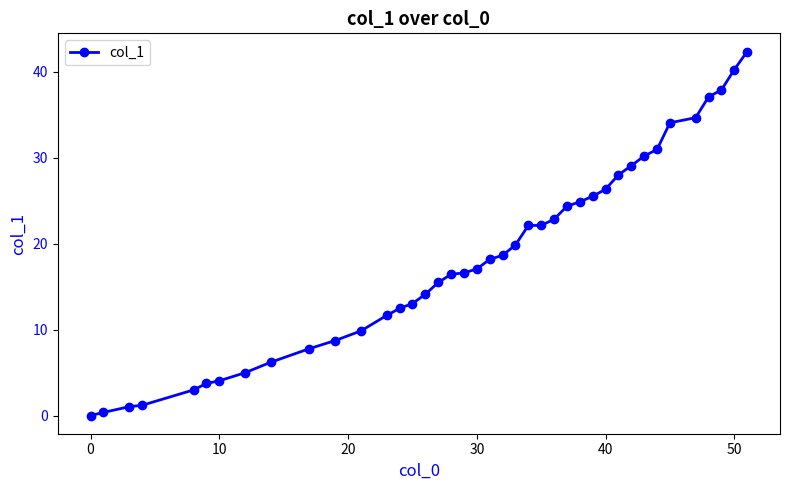

What is the difference between the second highest and minimum values?

40.2